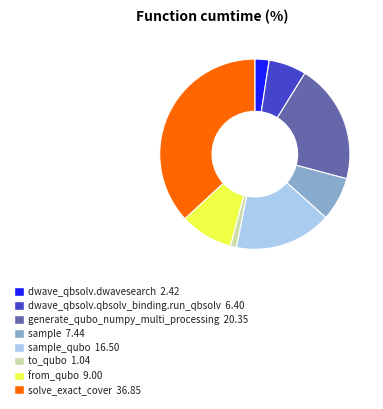

Is it true that generate_qubo_numpy_multi_processing 20.35 is 20% of the pie?

True